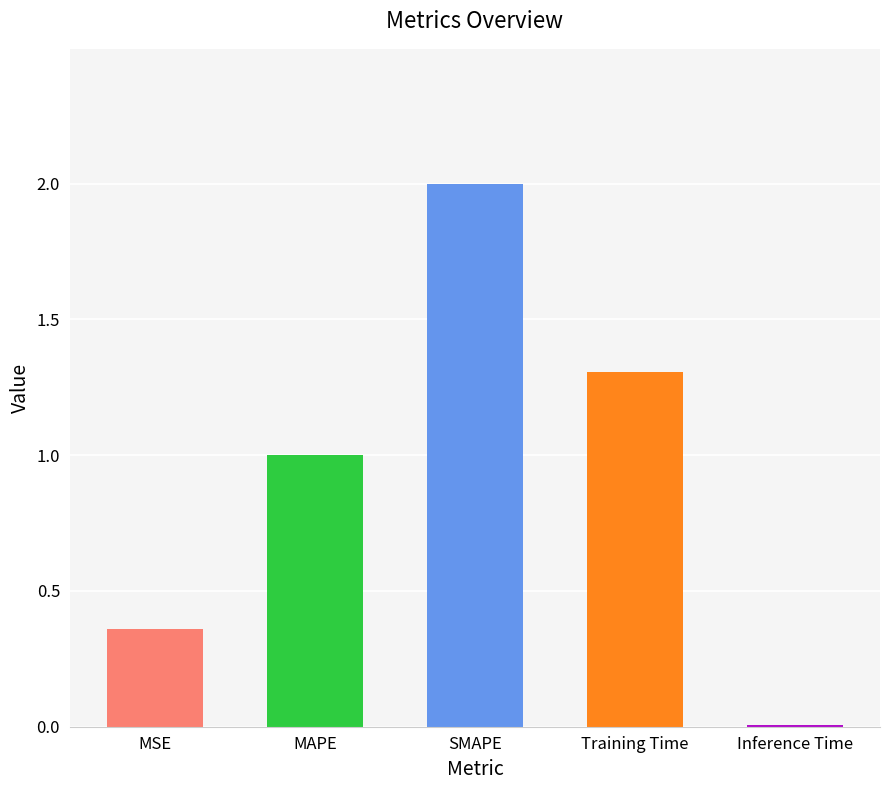

How many bars are there in total?

5